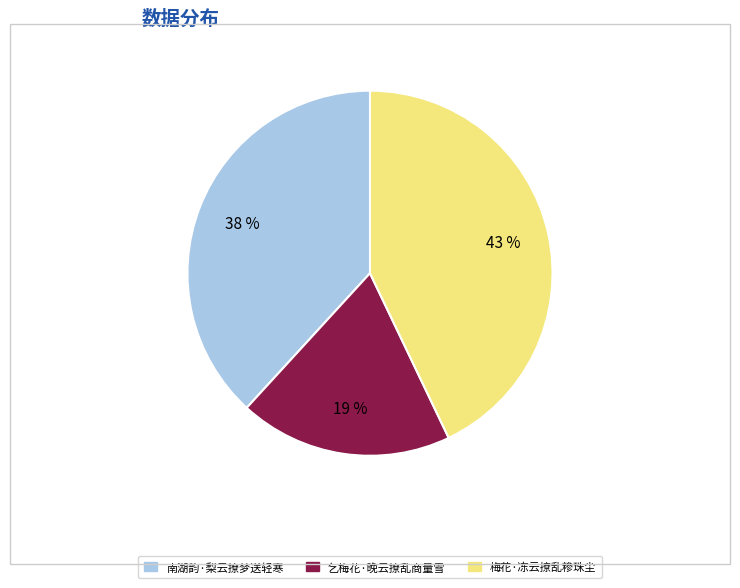

Is it true that 乞梅花·晚云撩乱商量雪 is 6% of the pie?

False